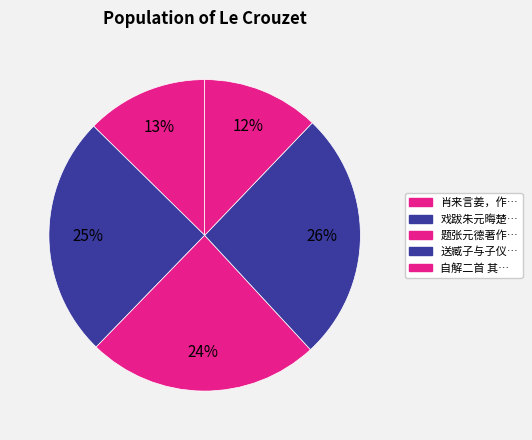

Does any single category account for the majority?

No